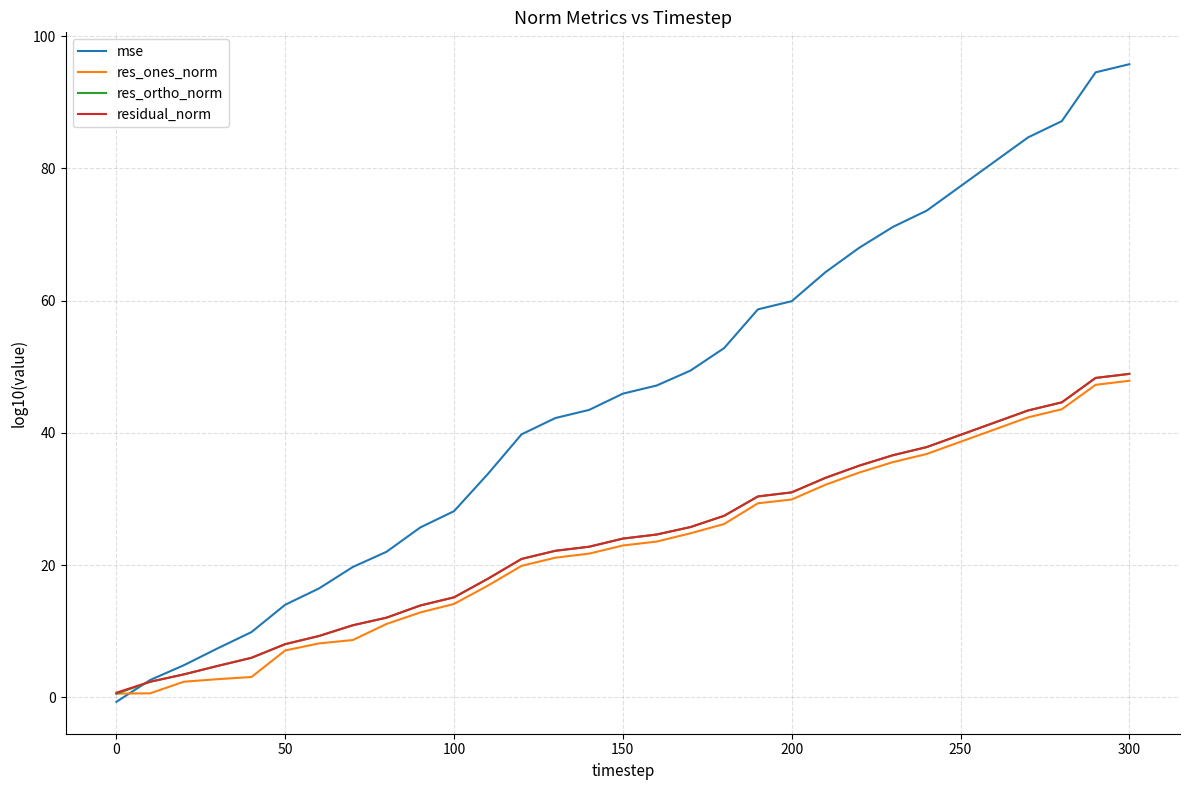

Which series has the largest range (max minus min)?

mse